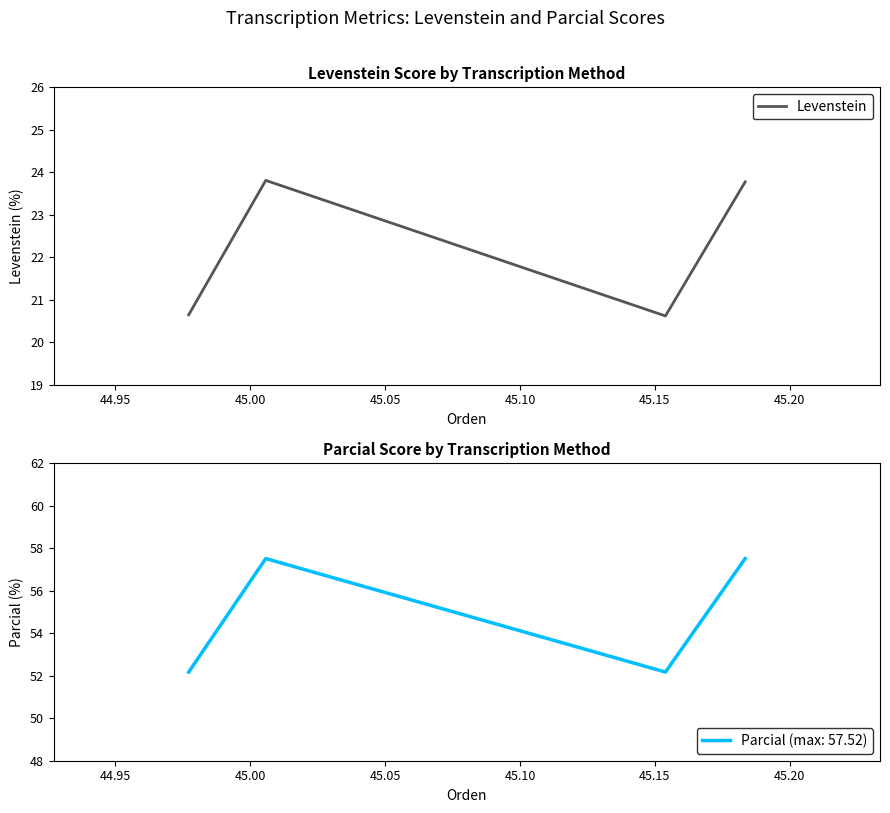

In Levenstein, how many points are higher than both neighbors (excluding endpoints)?

1